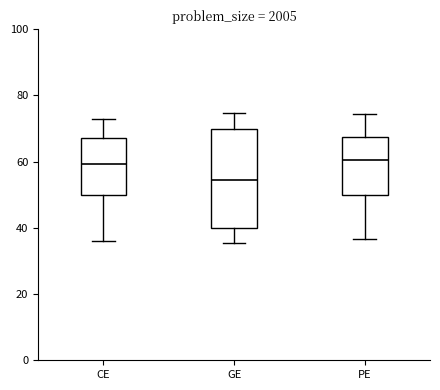

Reading left to right, read every box against the y-axis: the position of its median line, the range the box covers, and the ends of its whiskers. The values are not printed on the chart, so give them approximately, as read against the axis.

CE: median 60, box 50 to 68, whiskers 36 to 74
GE: median 54, box 40 to 70, whiskers 36 to 74
PE: median 60, box 50 to 68, whiskers 36 to 74